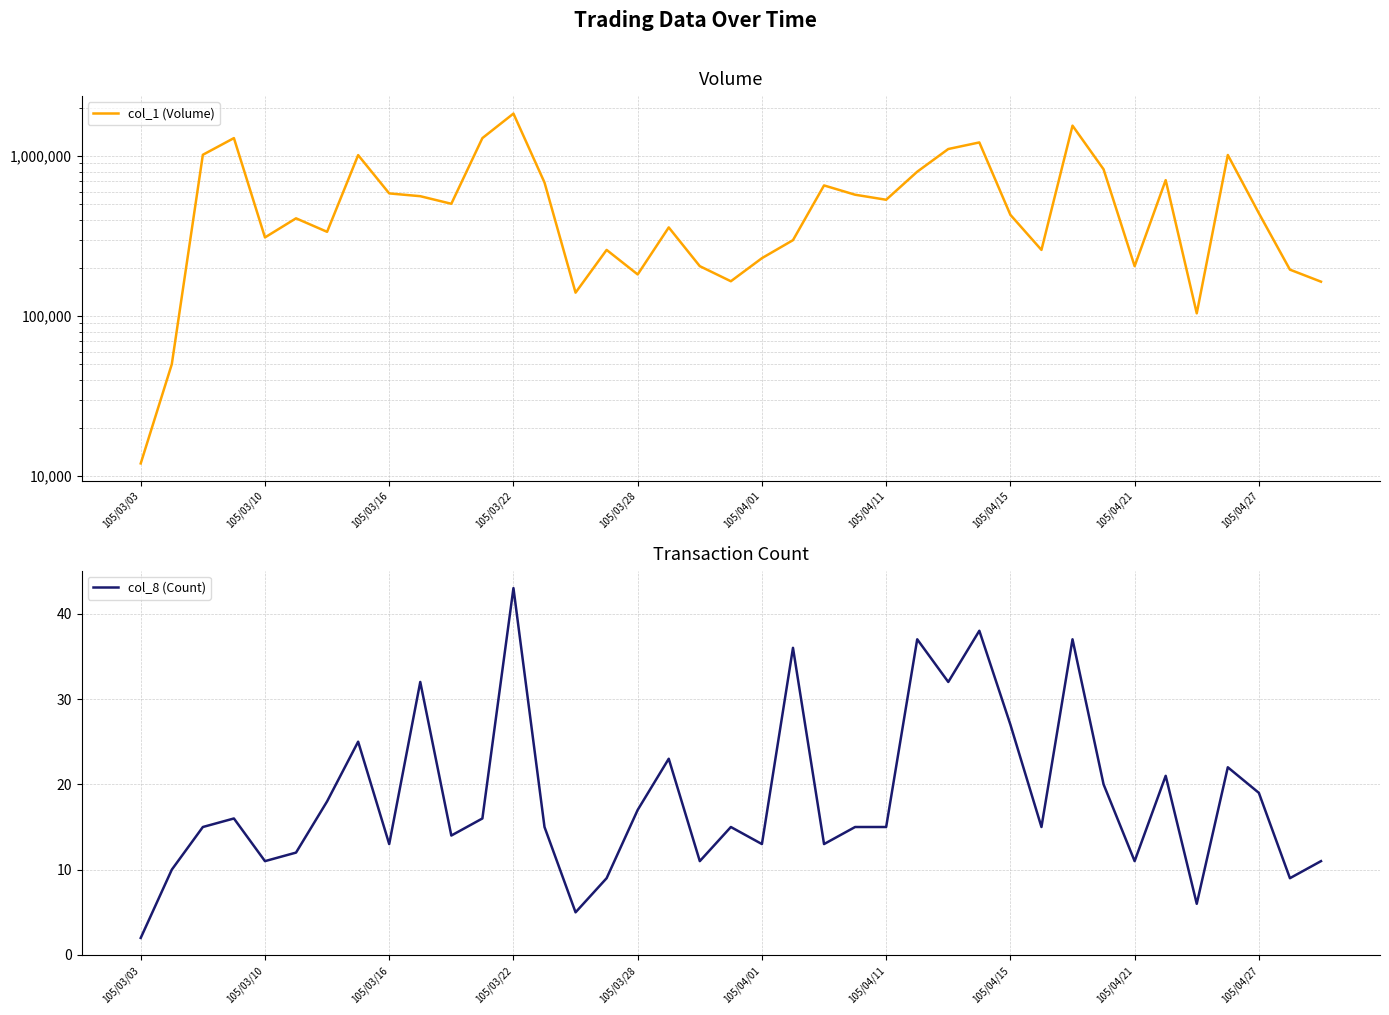

What is the highest value of the col_1 (Volume) series?

1841000